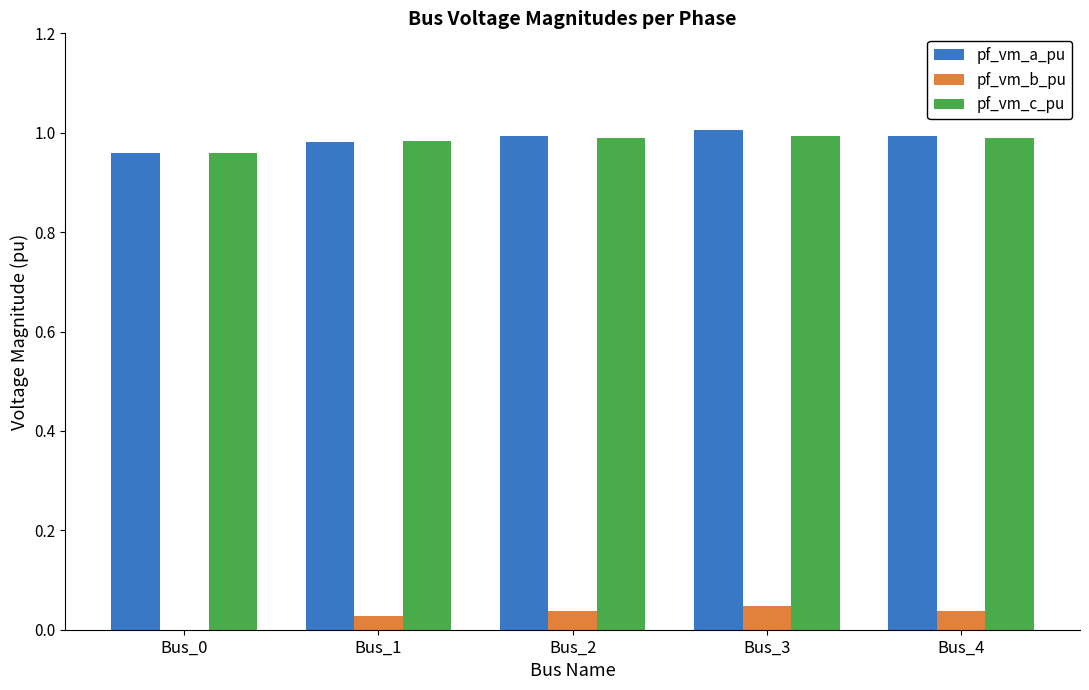

How many groups of bars are there?

5